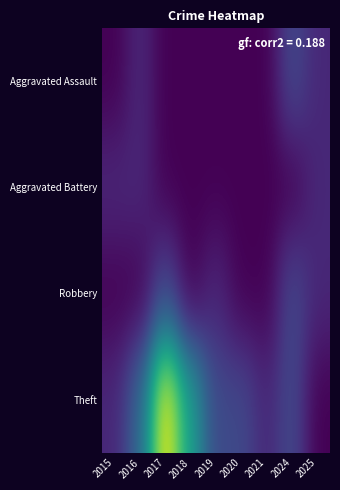

Reading right to left, extract all data points from this chart.

Aggravated Assault: 2025=1	2024=2	2021=0	2020=0	2019=0	2018=0	2017=0	2016=1	2015=0
Aggravated Battery: 2025=1	2024=0	2021=0	2020=0	2019=0	2018=0	2017=0	2016=1	2015=1
Robbery: 2025=1	2024=2	2021=0	2020=0	2019=1	2018=0	2017=2	2016=0	2015=0
Theft: 2025=0	2024=2	2021=1	2020=2	2019=2	2018=5	2017=9	2016=3	2015=1